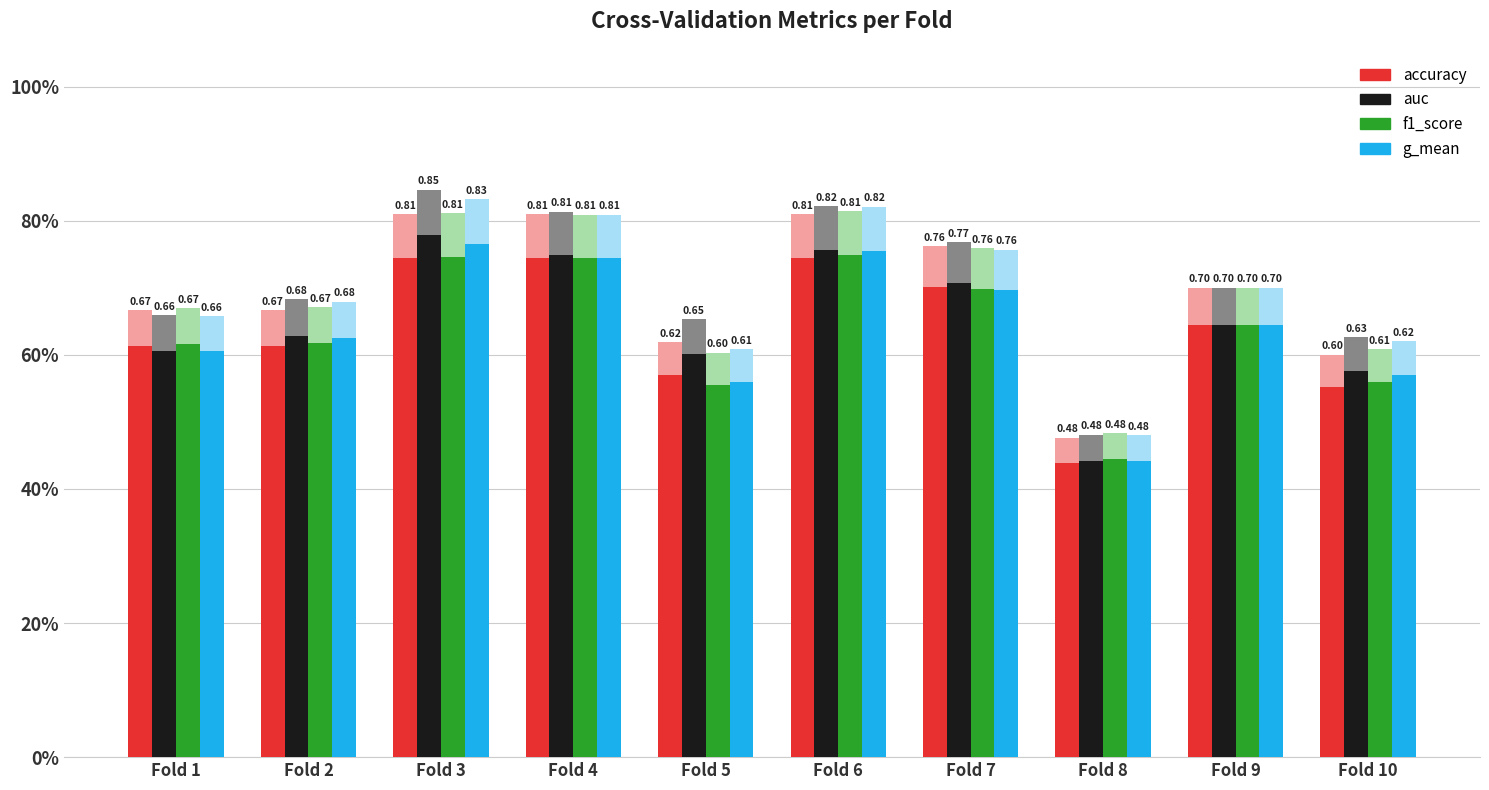

Count the g_mean values in the range 0 to 1.

10